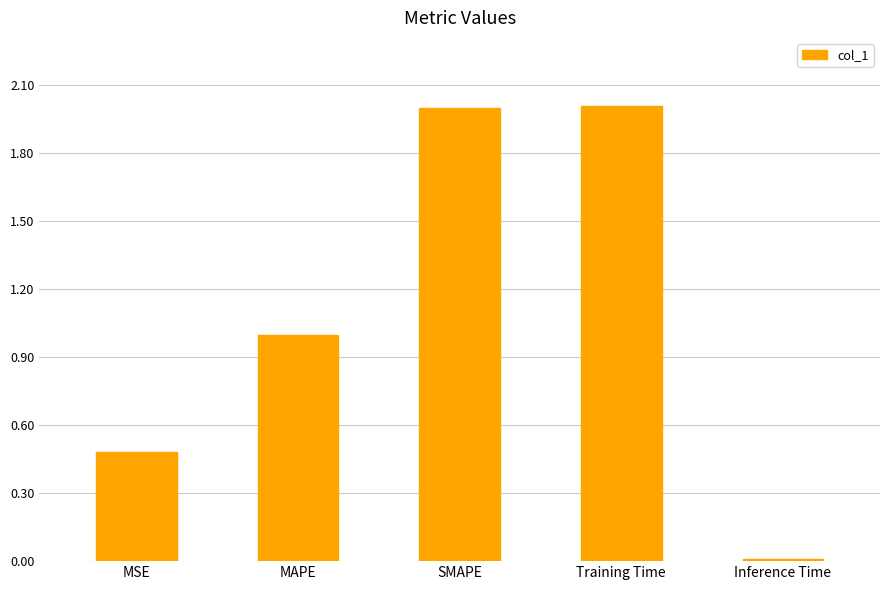

What is the approximate value at SMAPE?

2.0